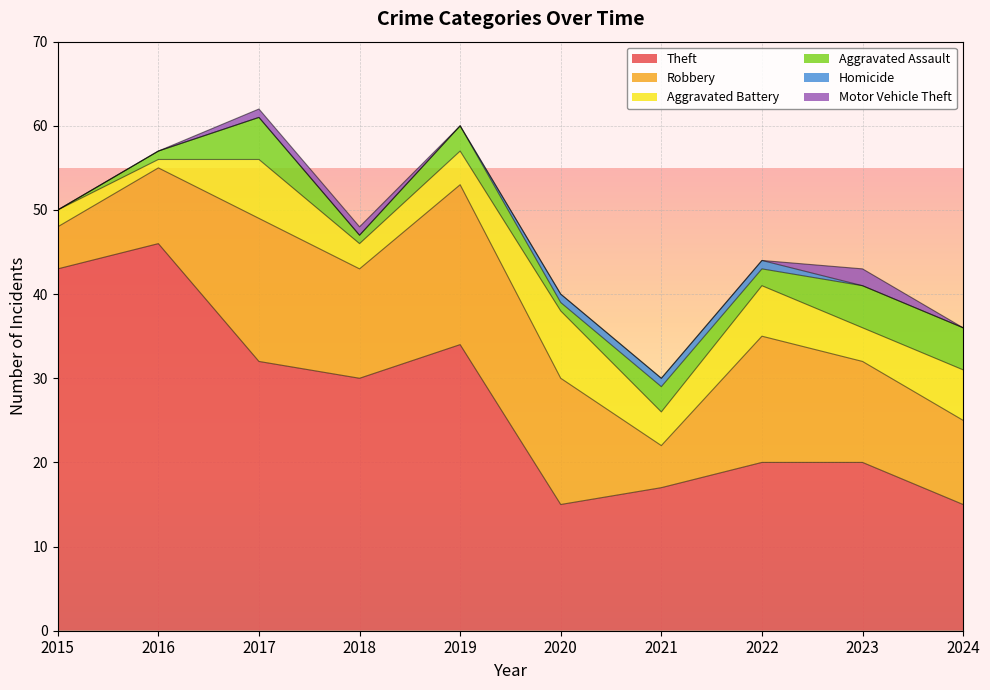

True or false: Robbery has a value of 2 at 2021.

False